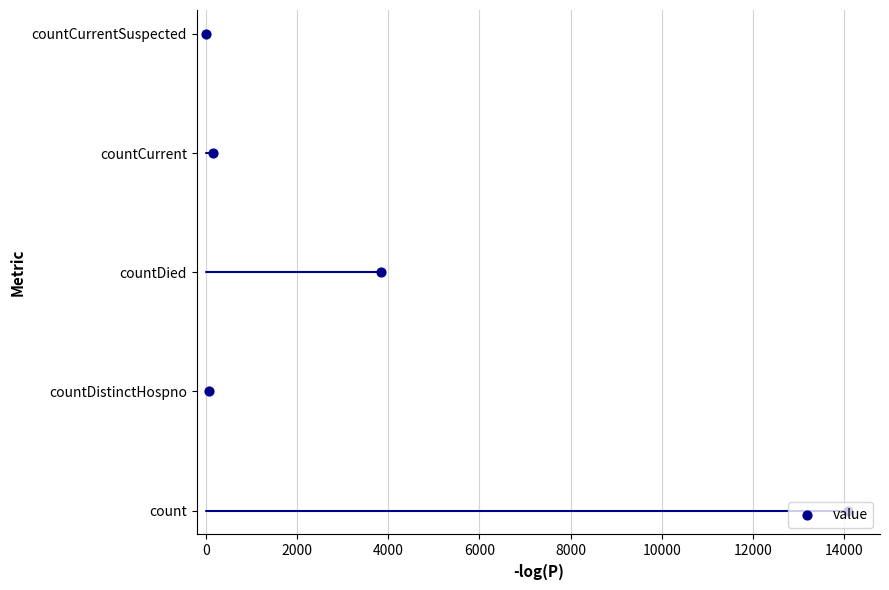

Approximately how many times larger is the value at 4000 compared to 6000?

0.8